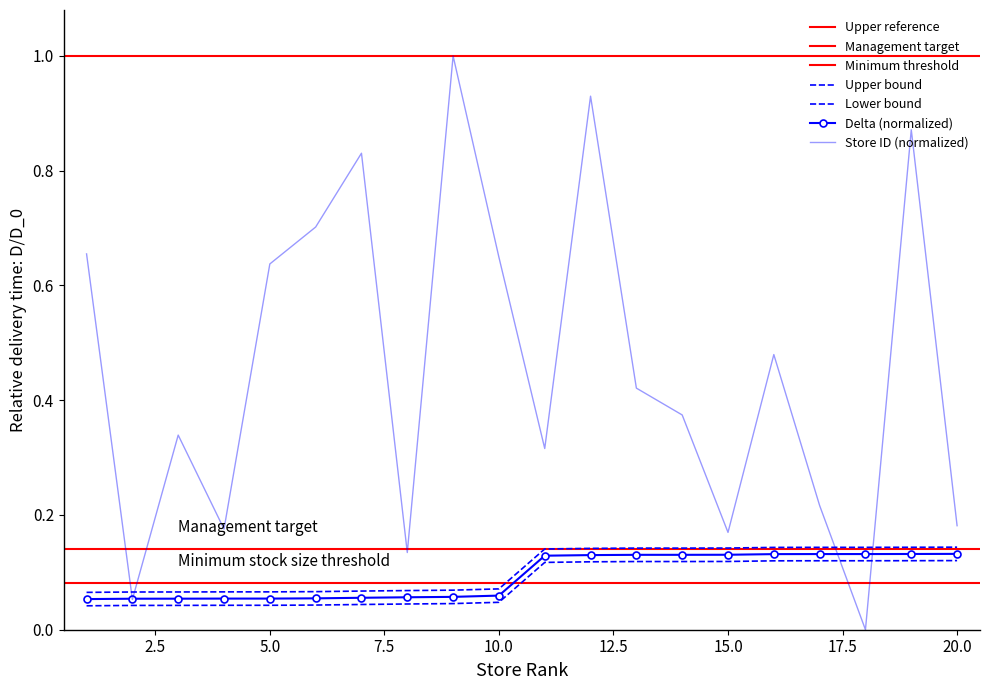

True or false: store_id has more than 1 points higher than both neighbors.

True